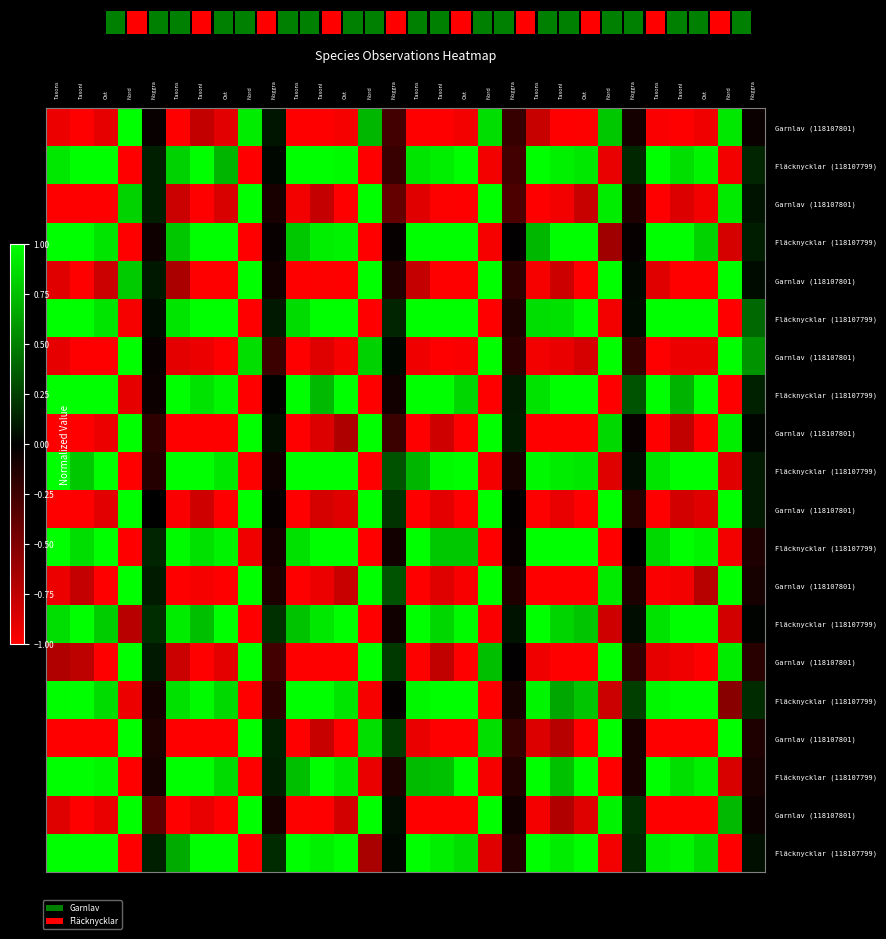

Between Noggra and Taxons, which is larger?

Noggra